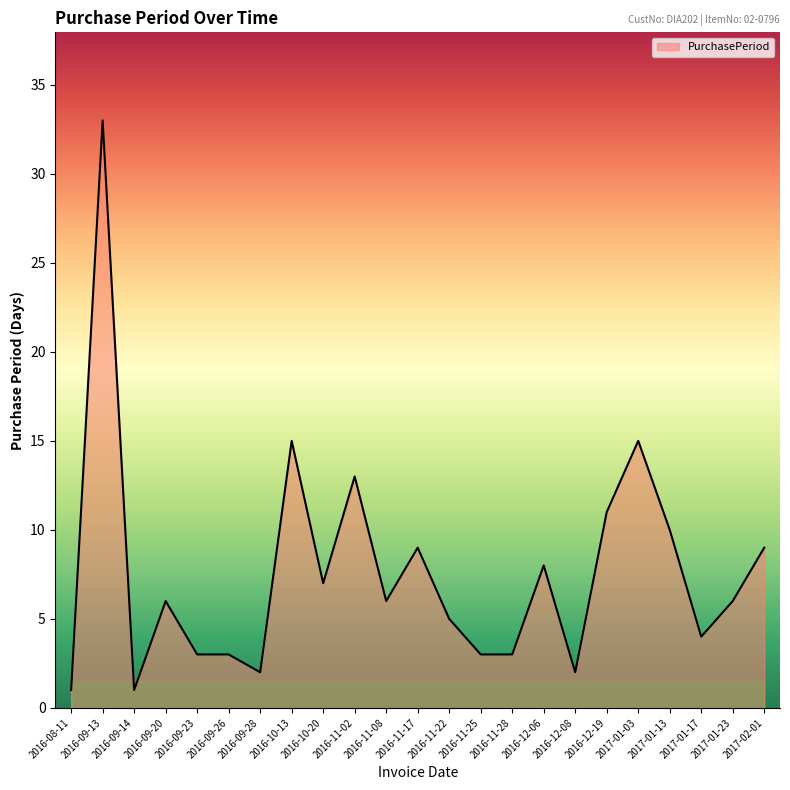

What position from the right is 2016-09-23?

19